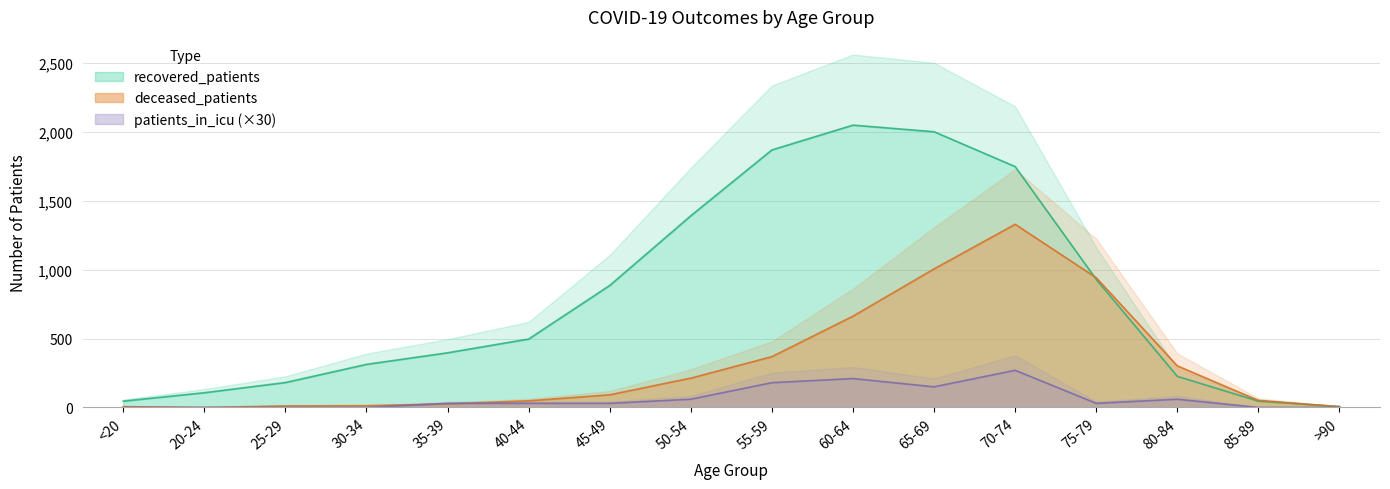

What is the label of the 8th point from the left?

50-54